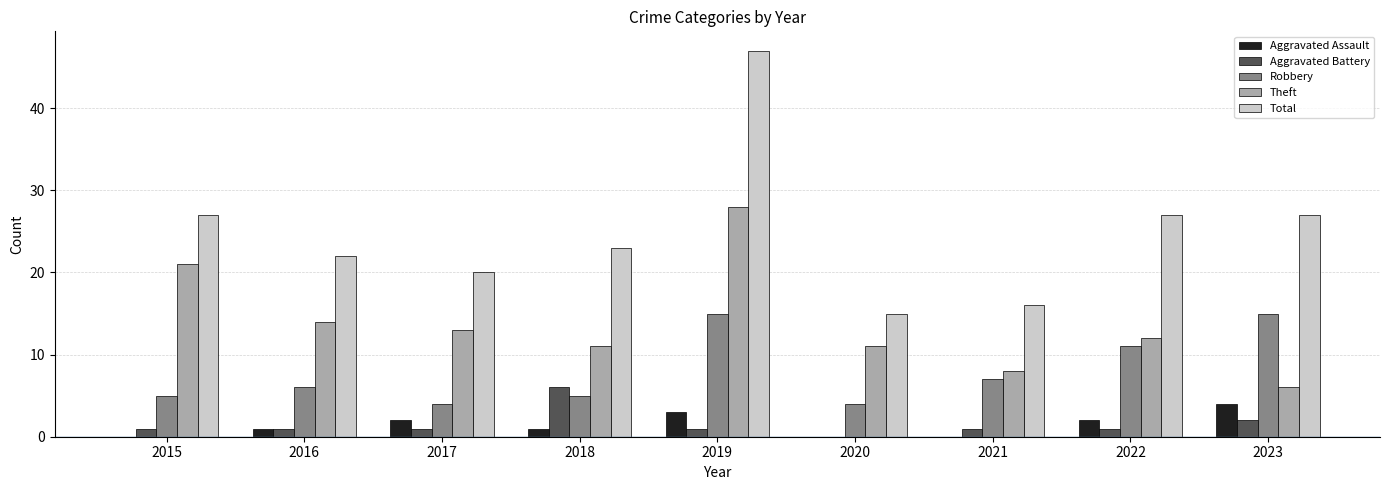

Reading left to right, list all the values displayed in this chart.

Aggravated Assault: 2015=0	2016=1	2017=2	2018=1	2019=3	2020=0	2021=0	2022=2	2023=4
Aggravated Battery: 2015=1	2016=1	2017=1	2018=6	2019=1	2020=0	2021=1	2022=1	2023=2
Robbery: 2015=5	2016=6	2017=4	2018=5	2019=15	2020=4	2021=7	2022=11	2023=15
Theft: 2015=21	2016=14	2017=13	2018=11	2019=28	2020=11	2021=8	2022=12	2023=6
Total: 2015=27	2016=22	2017=20	2018=23	2019=47	2020=15	2021=16	2022=27	2023=27